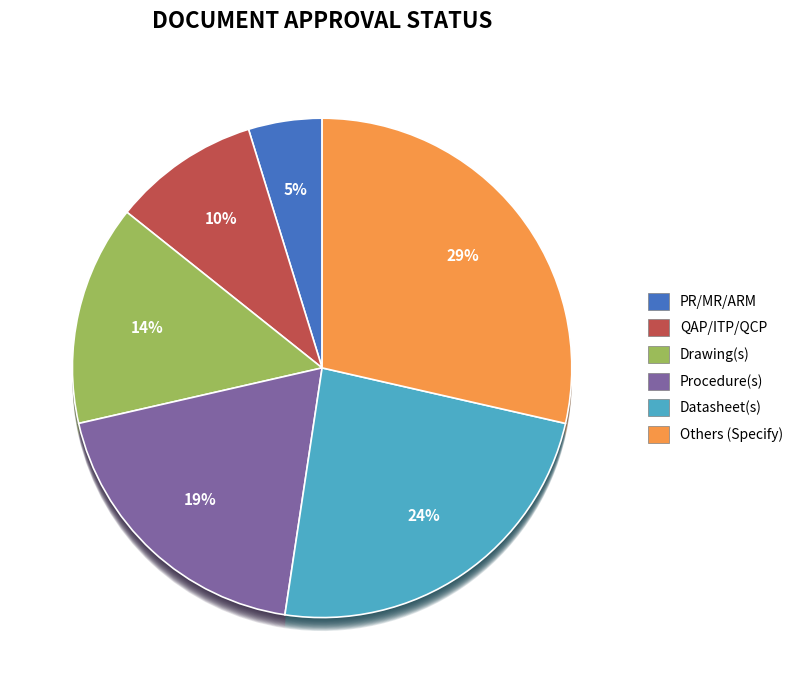

Which slice is the largest?

Others (Specify)